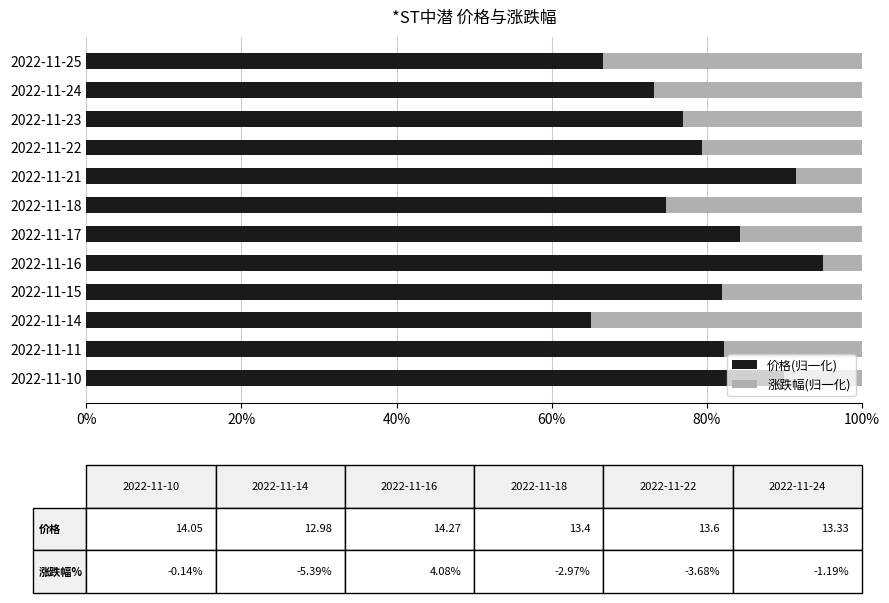

The 价格(归一化) series shows 122.1 at 2022-11-22. True or false?

False